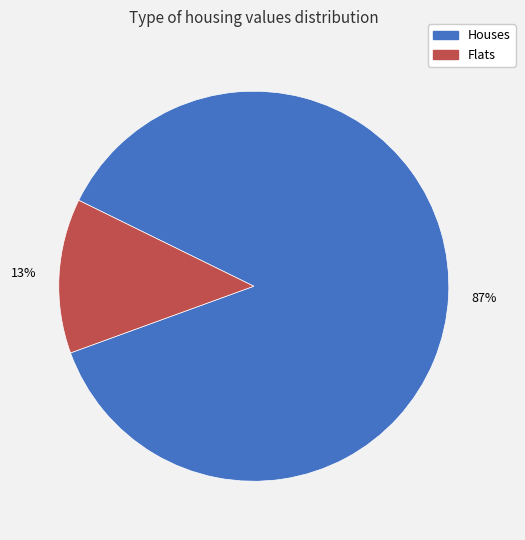

Which slice is the smallest?

Flats